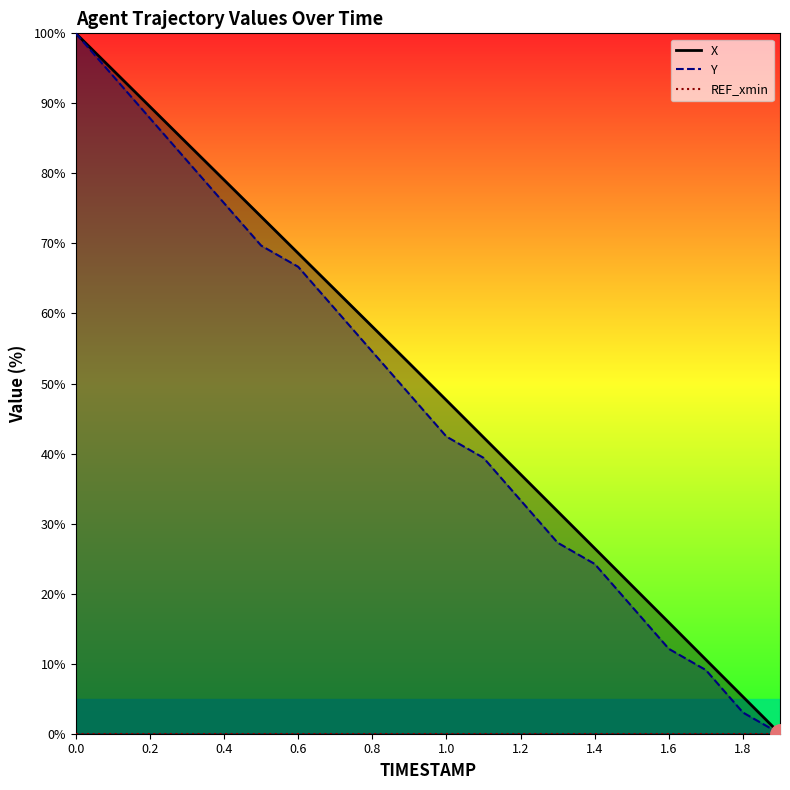

Reading left to right, extract all data points from this chart.

X: 0.0=100.0	0.1=94.8	0.2=89.5	0.3=84.3	0.4=79.1	0.5=73.8	0.6=68.6	0.7=63.4	0.8=58.1	0.9=52.9	1.0=47.6	1.1=42.3	1.2=37.0	1.3=31.8	1.4=26.5	1.5=21.2	1.6=15.9	1.7=10.6	1.8=5.3	1.9=0.0
Y: 0.0=100.0	0.1=93.9	0.2=87.9	0.3=81.8	0.4=75.8	0.5=69.7	0.6=66.7	0.7=60.6	0.8=54.5	0.9=48.5	1.0=42.4	1.1=39.4	1.2=33.3	1.3=27.3	1.4=24.2	1.5=18.2	1.6=12.1	1.7=9.1	1.8=3.0	1.9=0.0